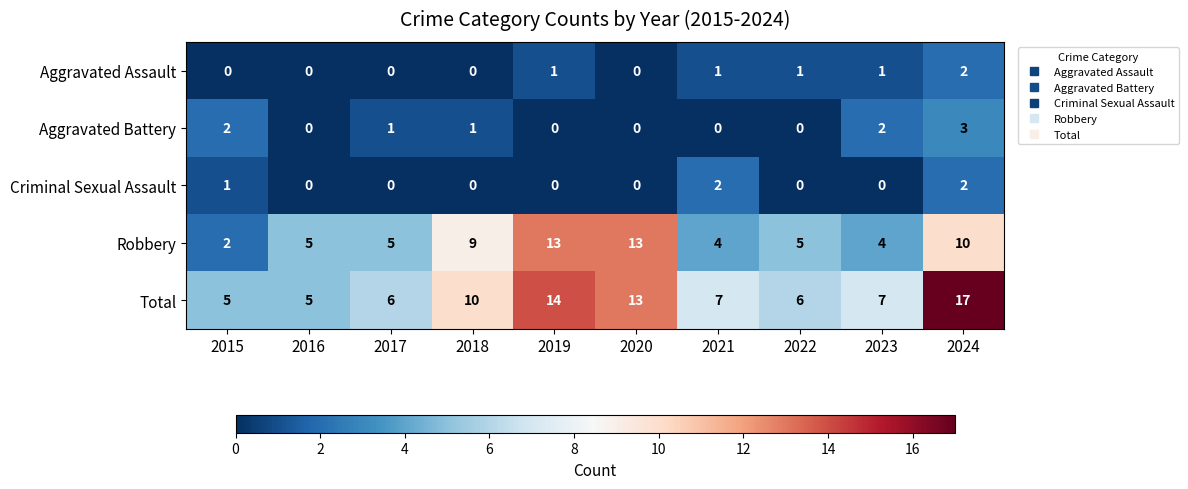

Where does the Aggravated Battery series first go above 1?

2015